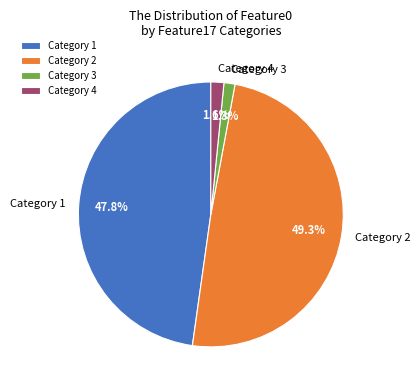

Which slice is the largest?

Category 2